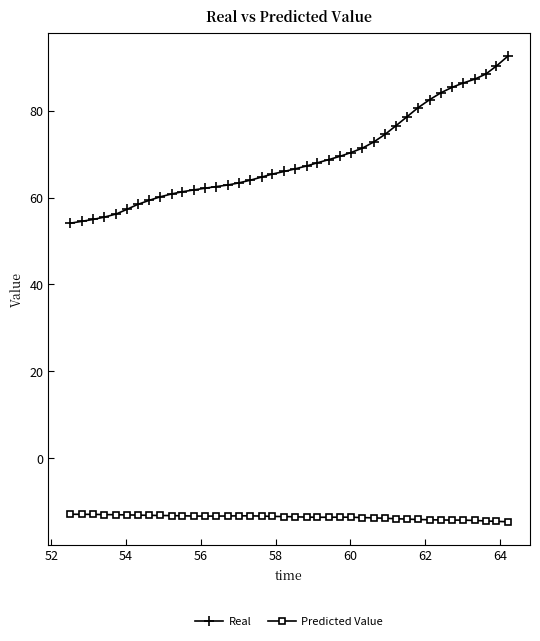

What is the difference between the maximum and minimum values in the Predicted Value series?

1.7